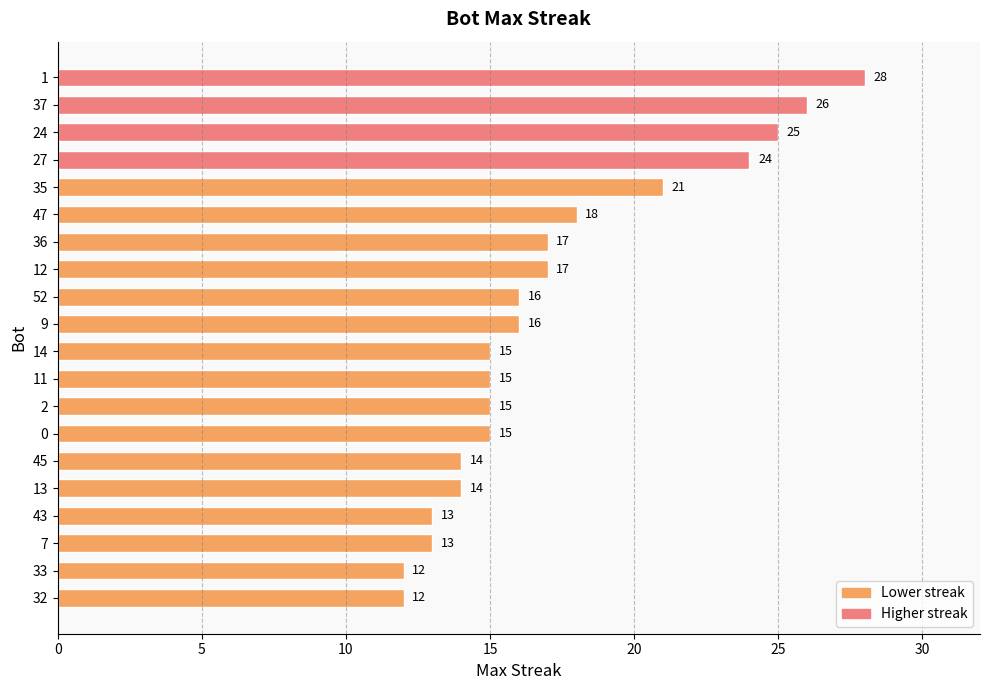

True or false: the data shows 16 at 9.

True